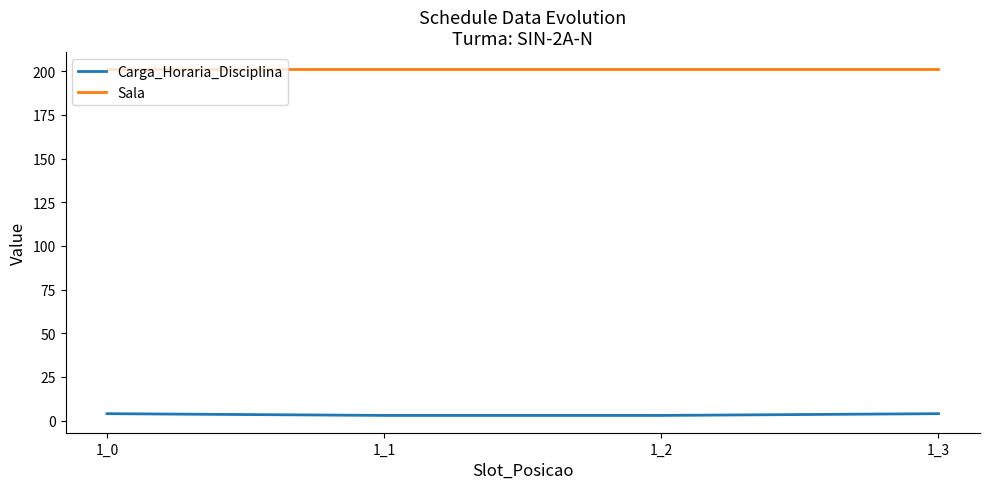

True or false: Sala and Carga_Horaria_Disciplina intersect in this chart.

False